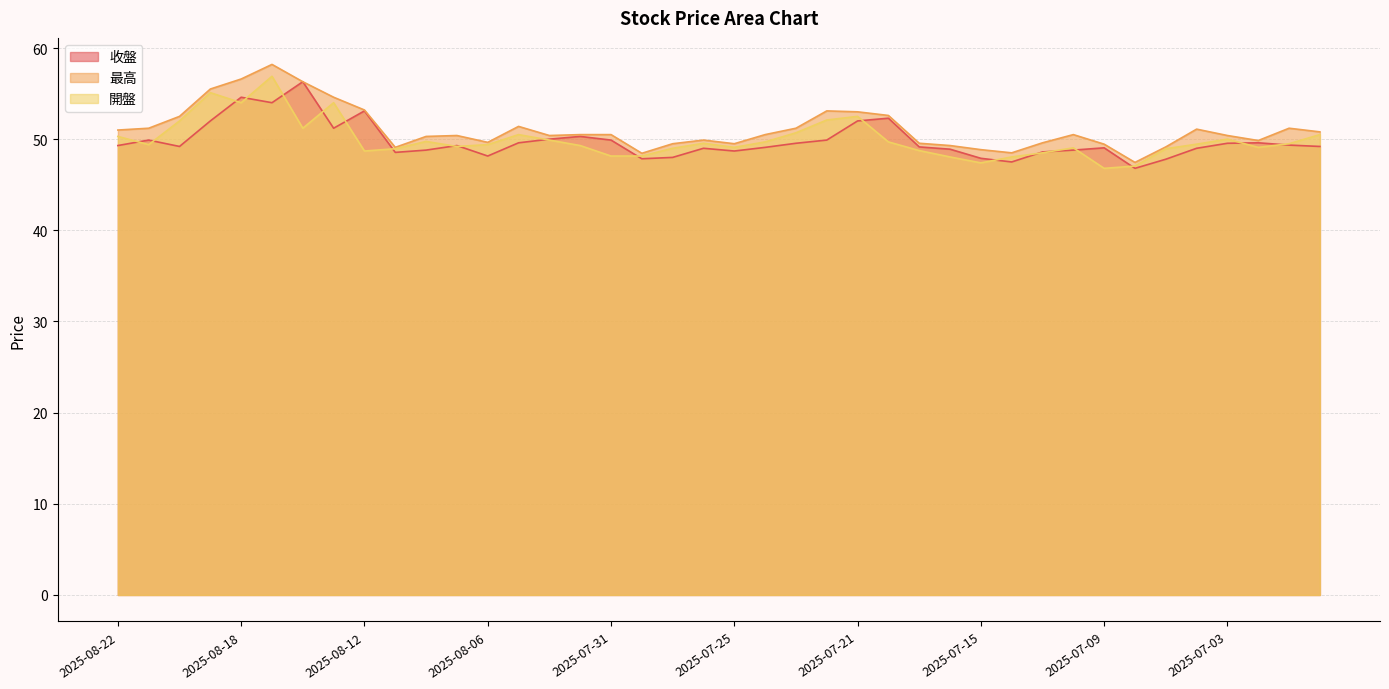

At which label is 最高 closest to 52?

2025-08-20